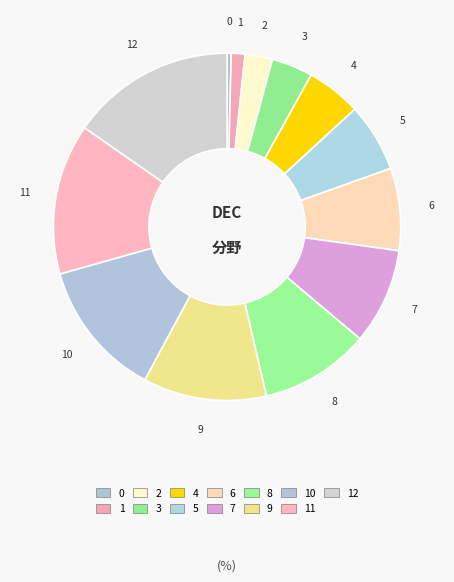

Count the number of slices in the pie.

13